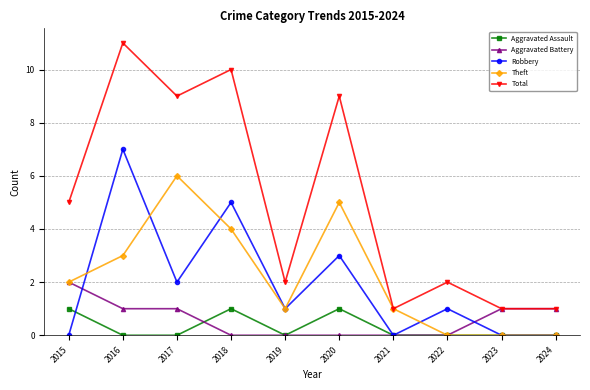

What is the value of the Robbery point at the 3rd from the left?

2